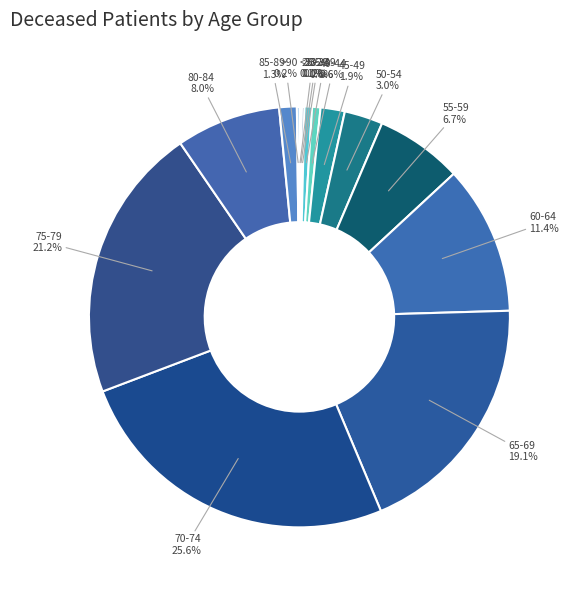

What is the total percentage of 60-64 and 50-54?

14.4%